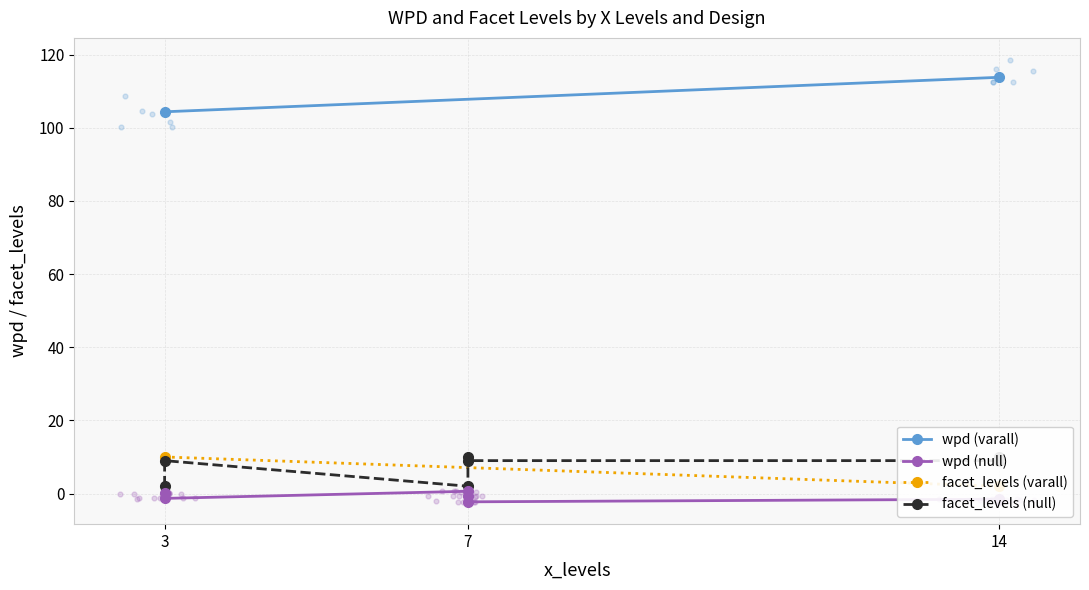

Which series has the largest Y range (max minus min)?

wpd